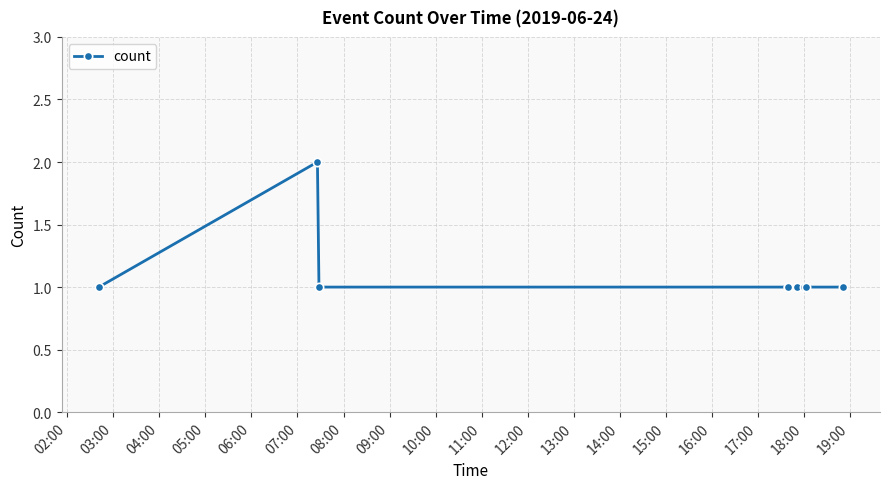

True or false: the data has more than 0 interior local peaks.

True